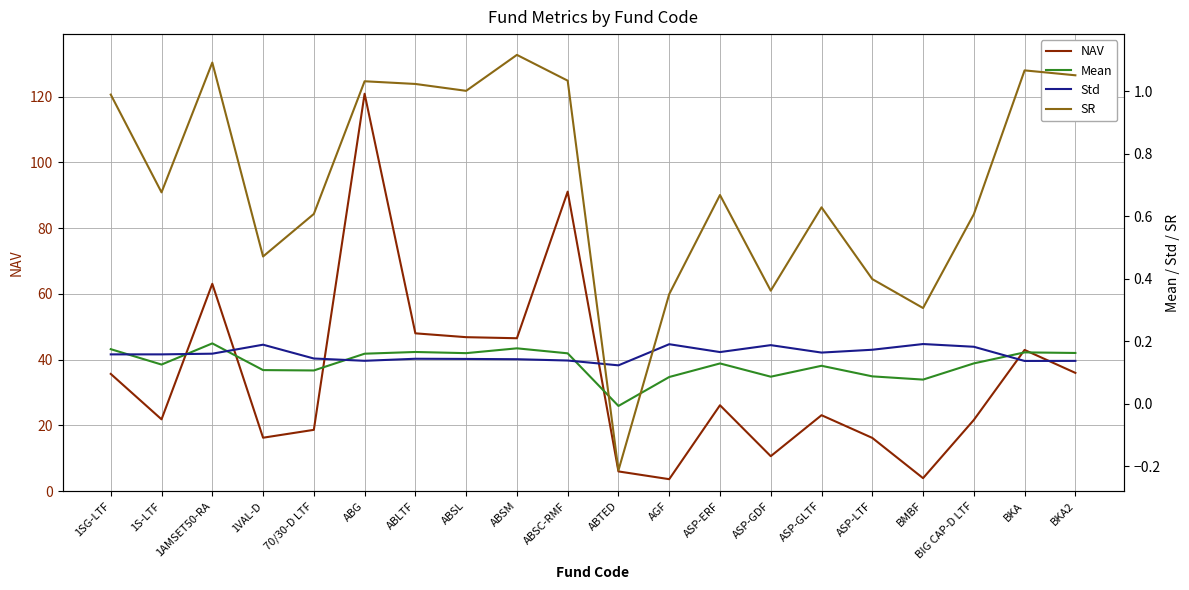

Reading left to right, transcribe all the data shown in this chart.

NAV: 35.7	21.8	63.1	16.2	18.6	120.9	48.0	46.8	46.5	91.1	6.0	3.6	26.1	10.6	23.1	16.2	3.9	21.7	42.9	36.0
Mean: 0.2	0.1	0.2	0.1	0.1	0.2	0.2	0.2	0.2	0.2	-0.0	0.1	0.1	0.1	0.1	0.1	0.1	0.1	0.2	0.2
Std: 0.2	0.2	0.2	0.2	0.1	0.1	0.1	0.1	0.1	0.1	0.1	0.2	0.2	0.2	0.2	0.2	0.2	0.2	0.1	0.1
SR: 1.0	0.7	1.1	0.5	0.6	1.0	1.0	1.0	1.1	1.0	-0.2	0.4	0.7	0.4	0.6	0.4	0.3	0.6	1.1	1.1